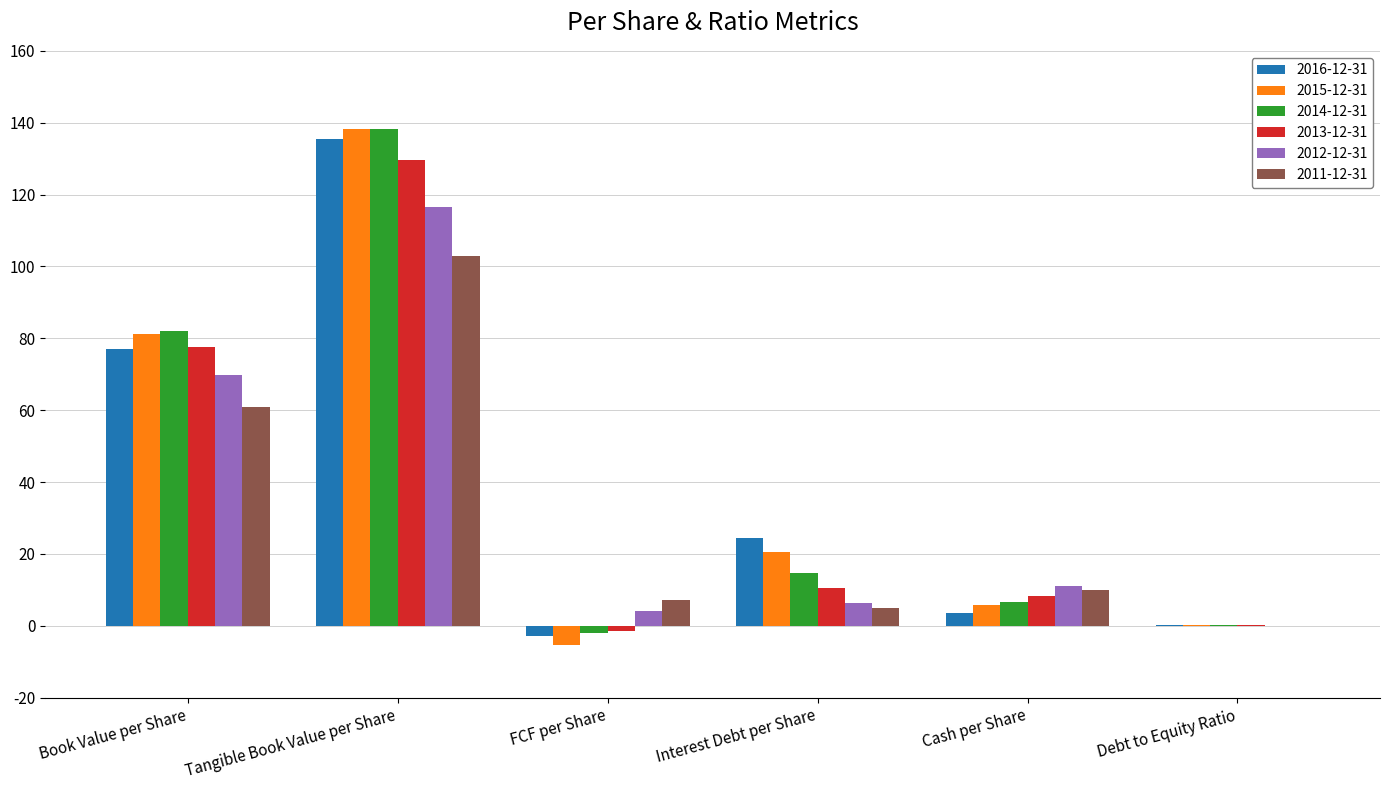

What value does the 2016-12-31 series have at Cash per Share?

3.7